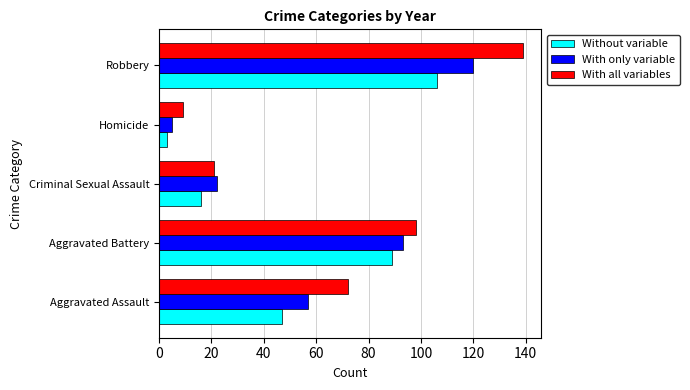

What is the average value of the With all variables series?

68